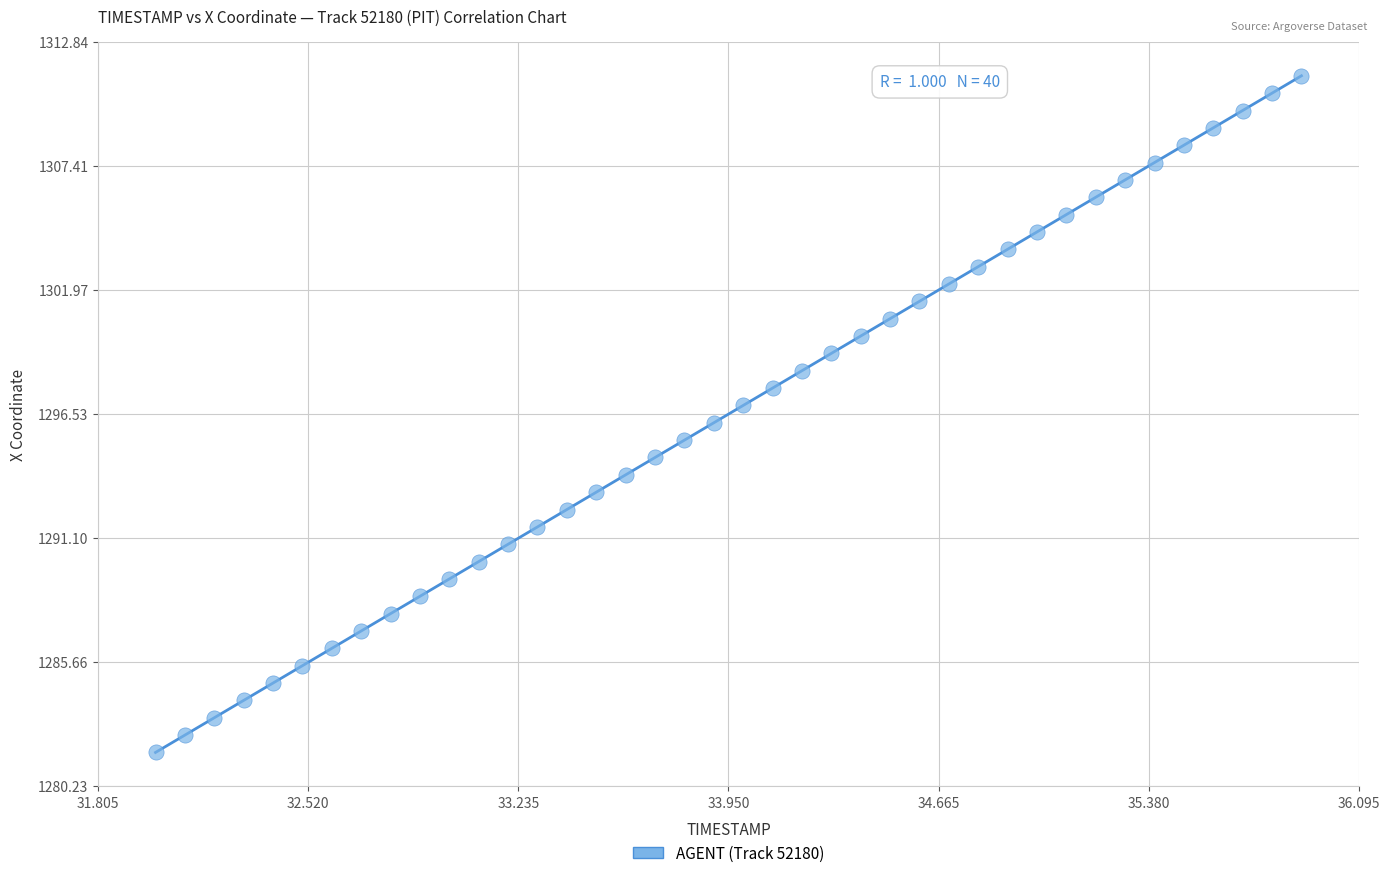

What is the range of X values (max minus min)?

3.9